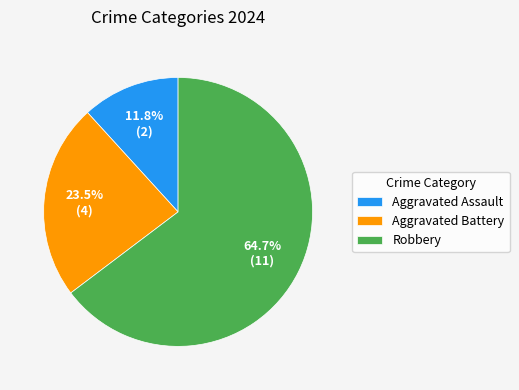

To the nearest percent, what is the difference between the largest and smallest slice percentages?

53%